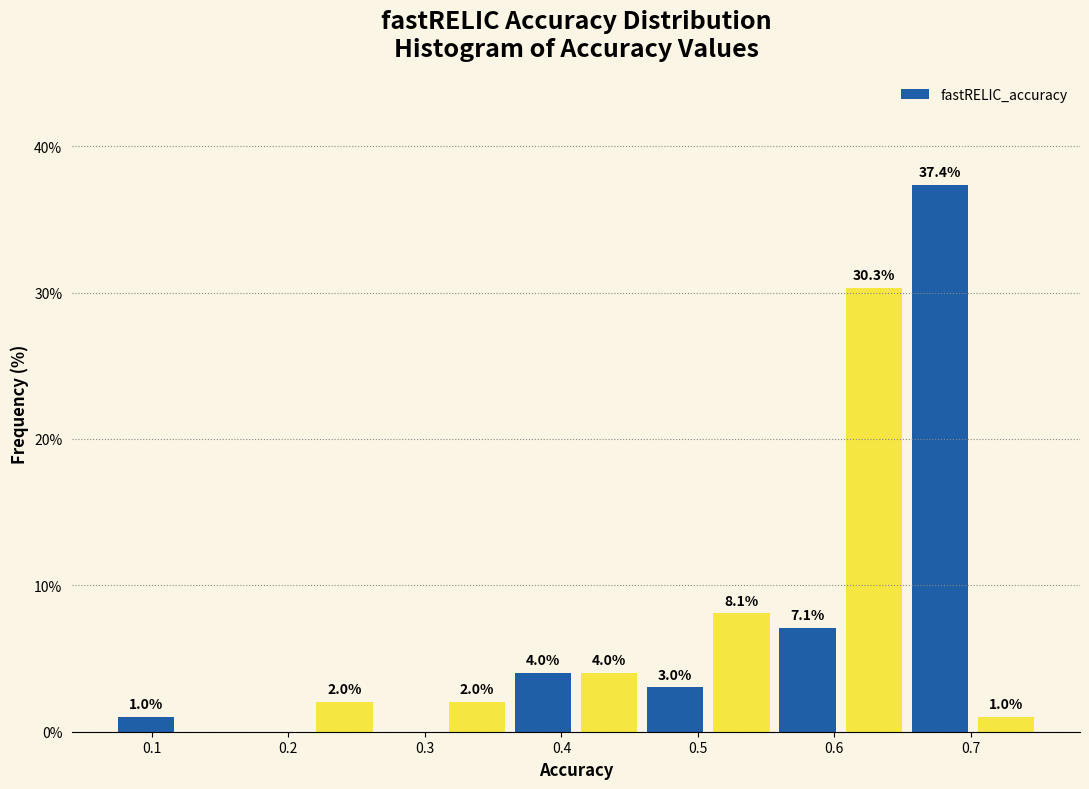

Which range on the x-axis has the tallest bar?

0.65 to 0.70